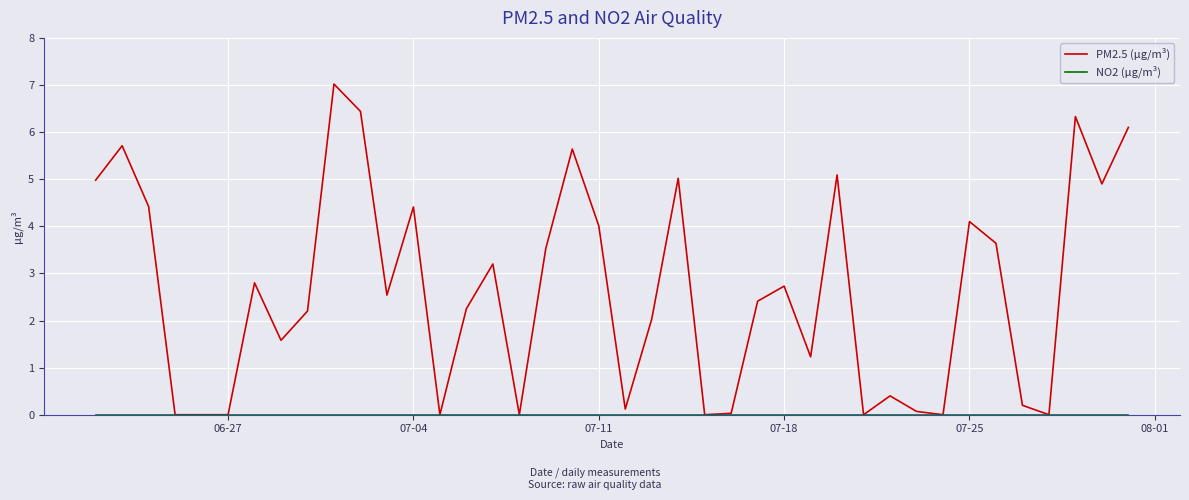

Which series has the largest total across all categories?

PM2.5 (μg/m³)